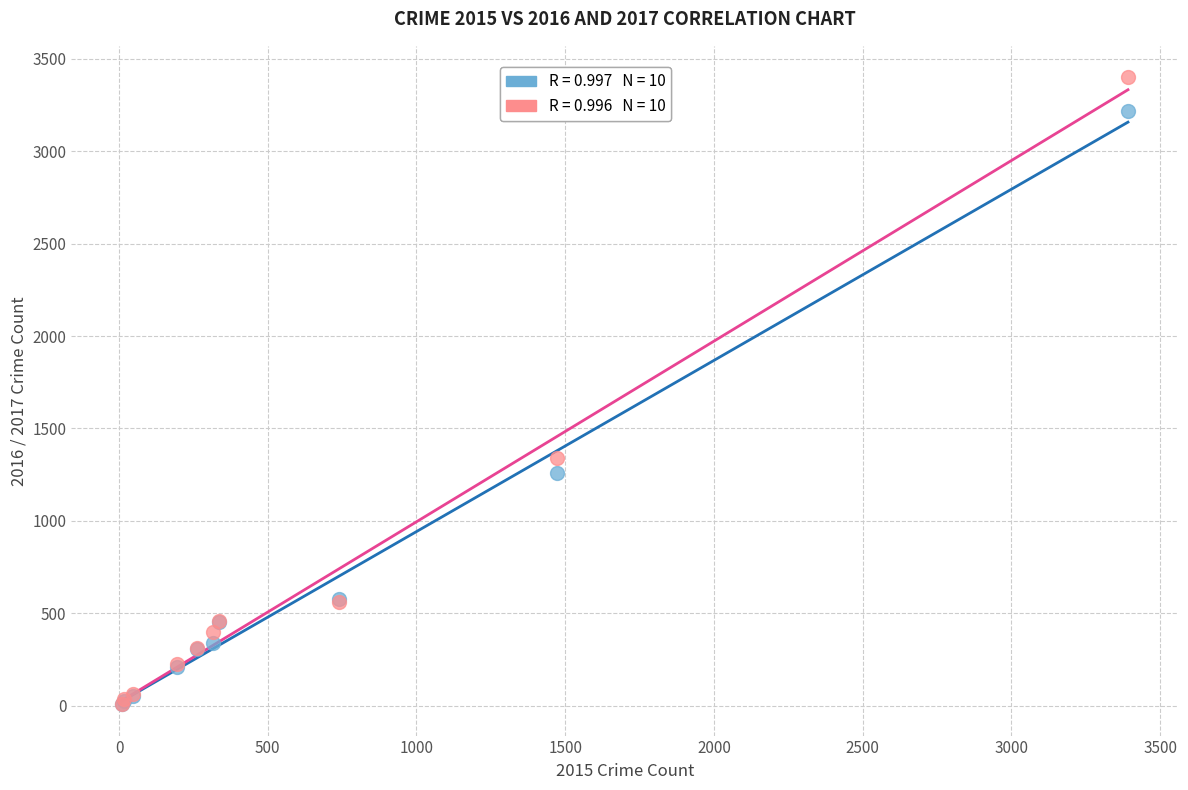

Across all series, what Y value is closest to 1704?

1339